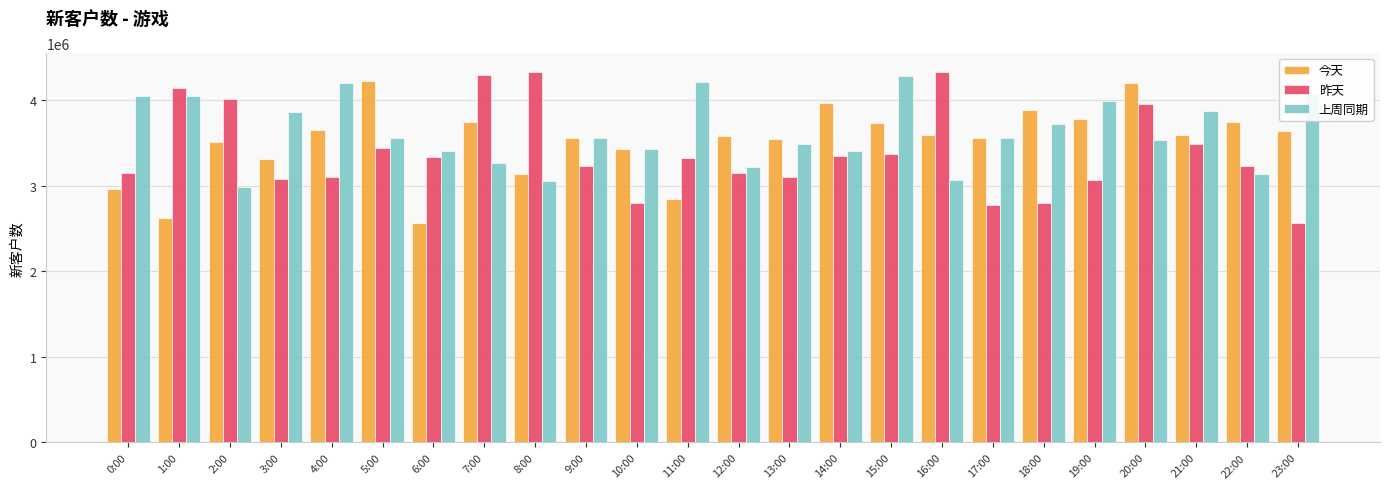

What is the minimum value shown in the chart?

2563416